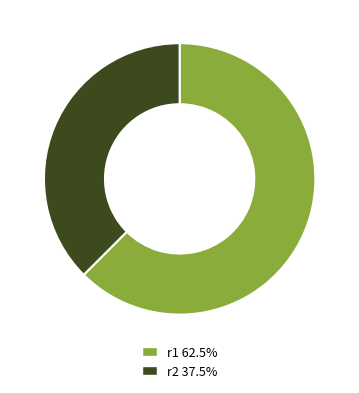

Combined, do r2 37.5% and r1 62.5% account for over 50%?

Yes